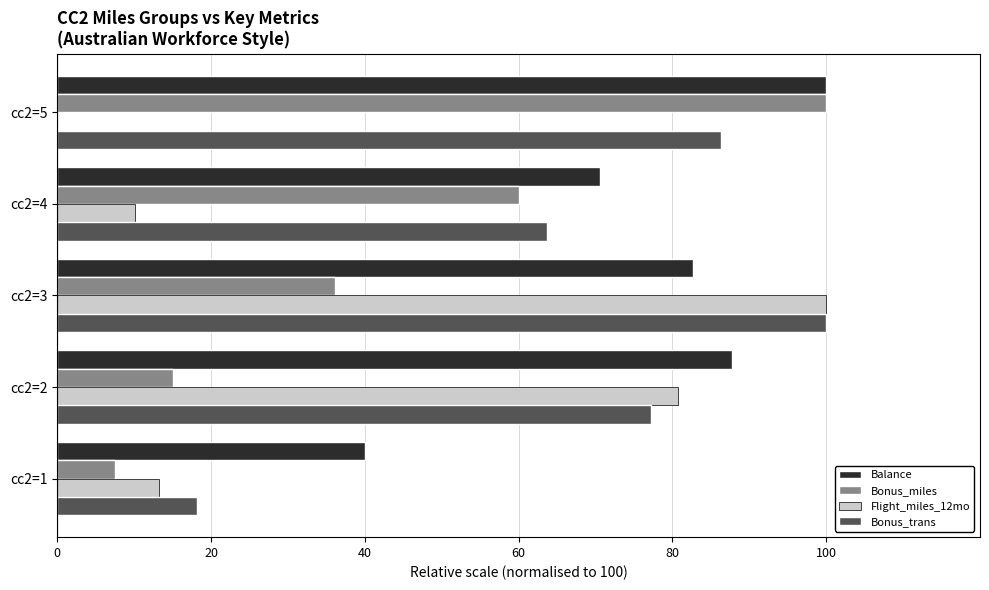

The value of Flight_miles_12mo at cc2=5 is 0.0. True or false?

True